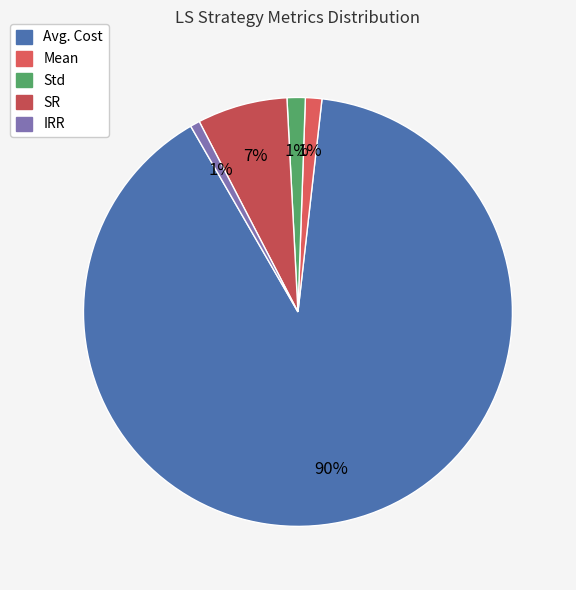

Count the number of slices in the pie.

5